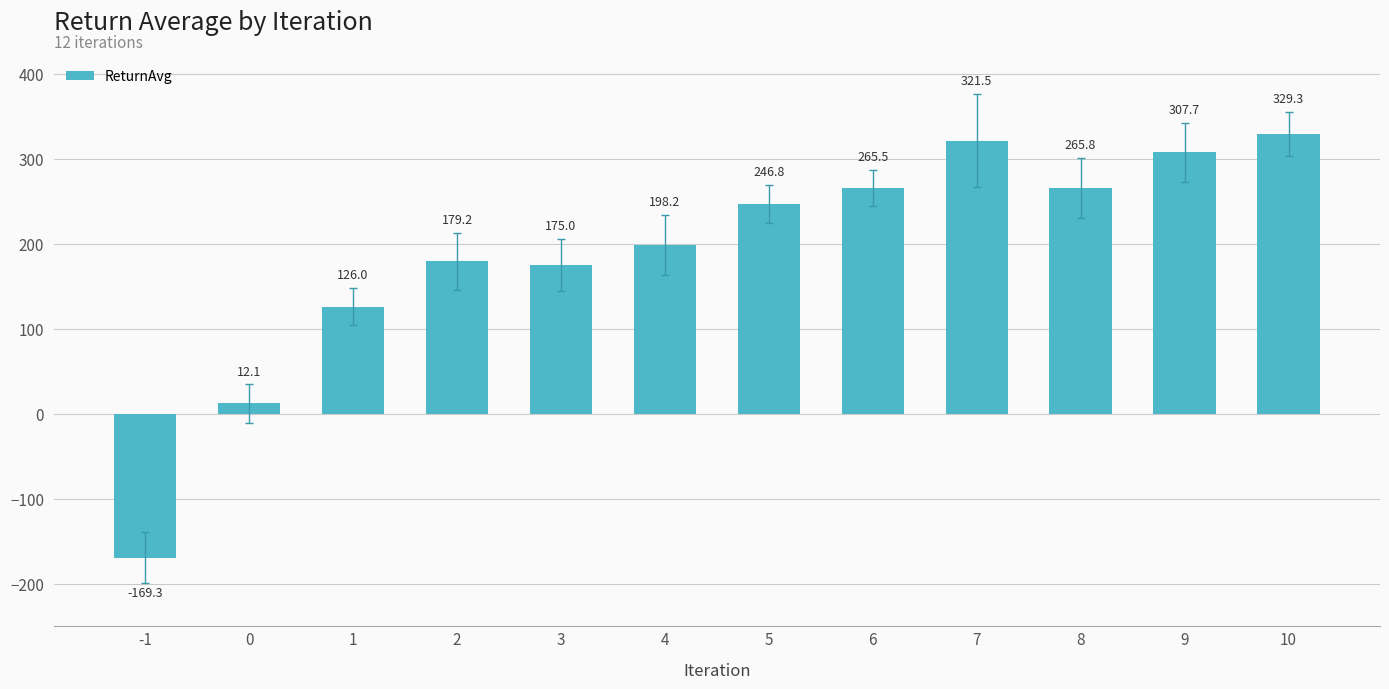

Reading left to right, extract all data points from this chart.

-1=-169.3	0=12.1	1=126.0	2=179.2	3=175.0	4=198.2	5=246.8	6=265.5	7=321.5	8=265.8	9=307.7	10=329.3